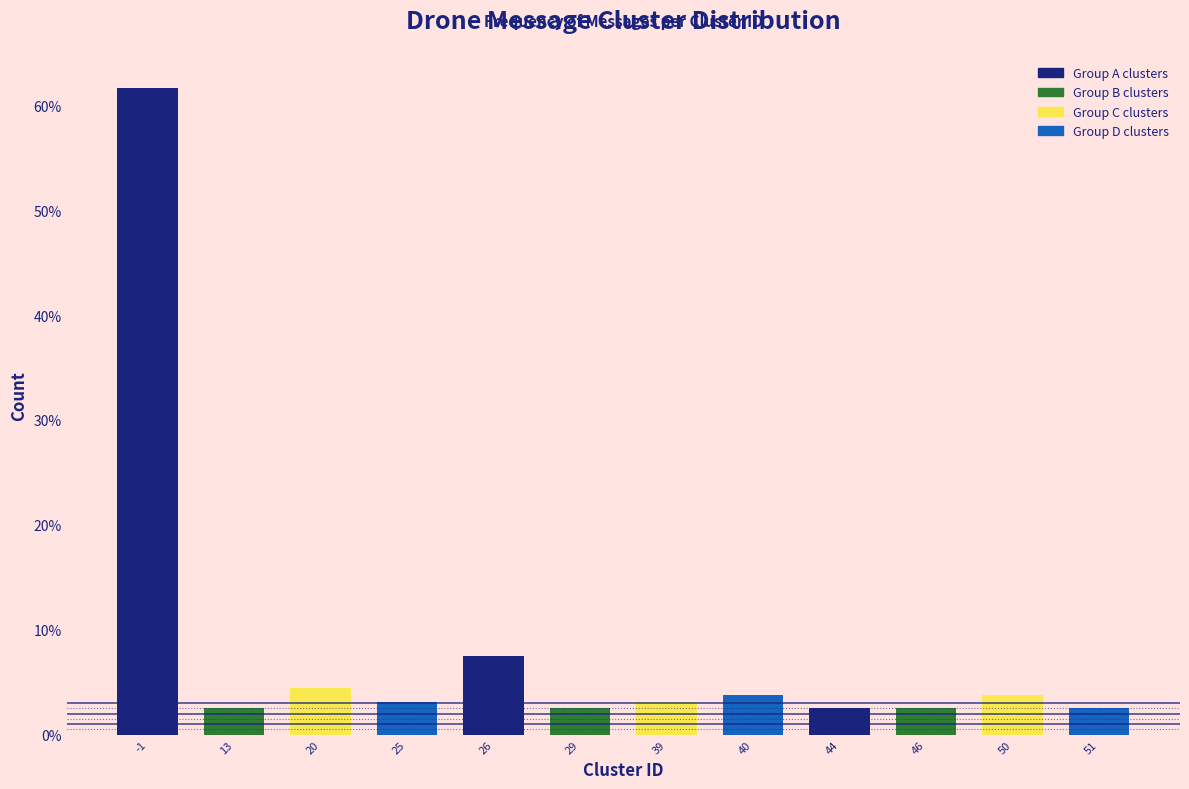

Reading left to right, transcribe all the data shown in this chart.

61.6	2.5	4.4	3.1	7.5	2.5	3.1	3.8	2.5	2.5	3.8	2.5